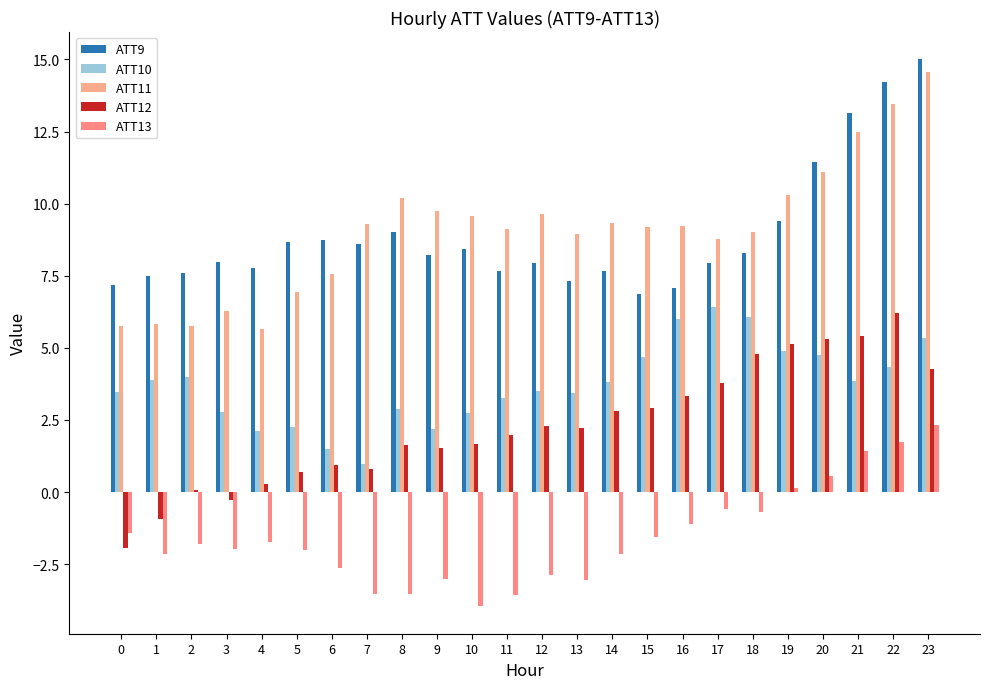

Are the bars grouped side by side (vs. stacked)?

Yes